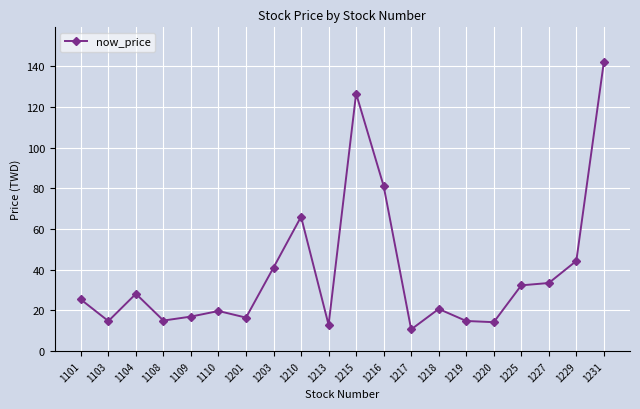

How many lines are shown in the chart?

1